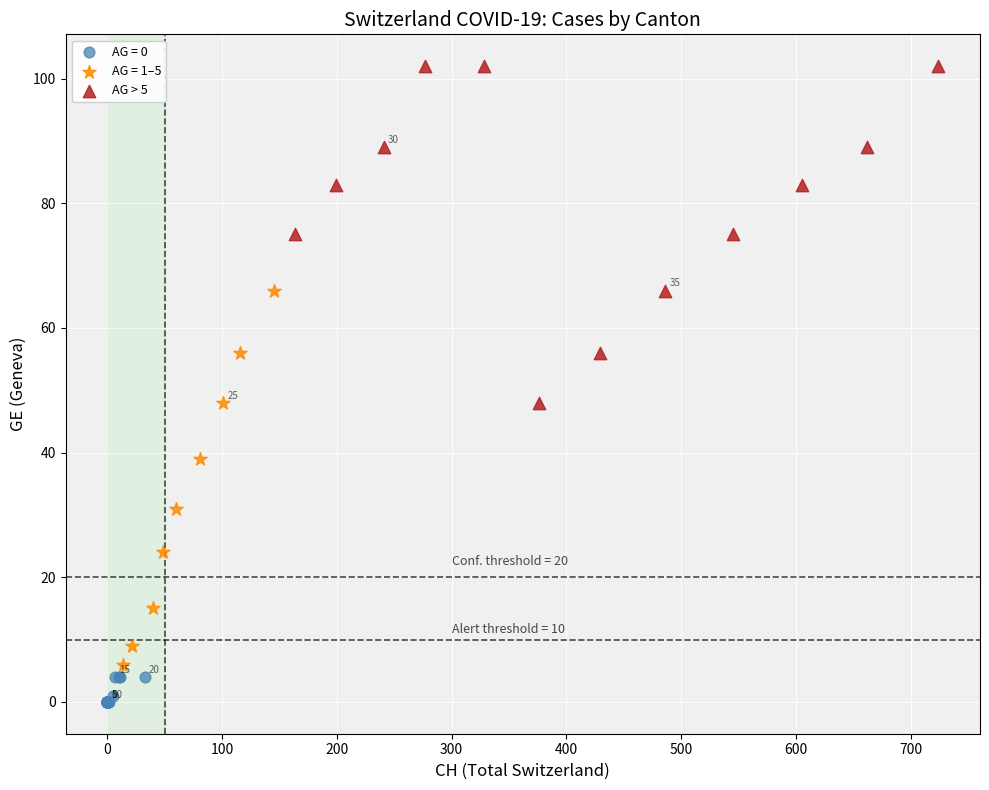

Which series contains the highest Y value?

AG > 5